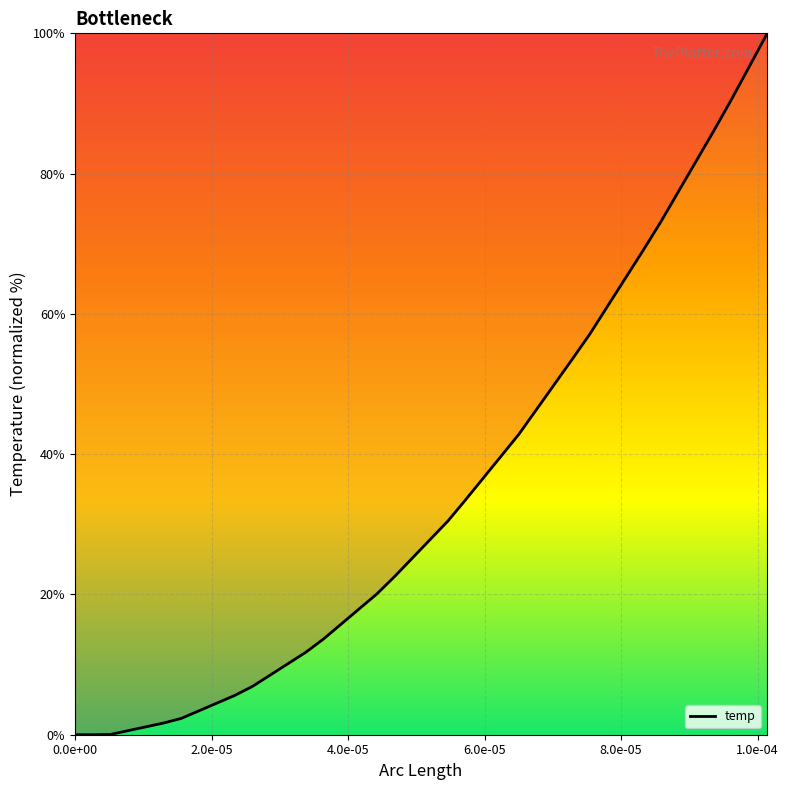

What is the difference between the maximum and minimum values?

100.0